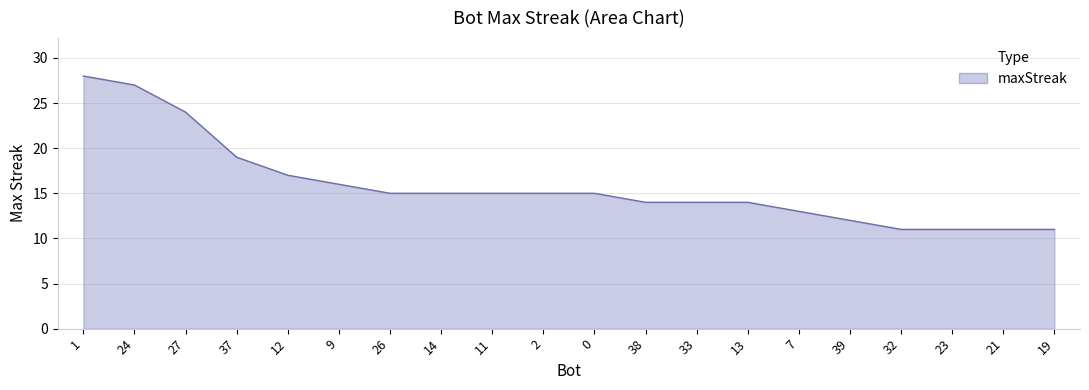

What is the difference between the maximum and minimum values?

17